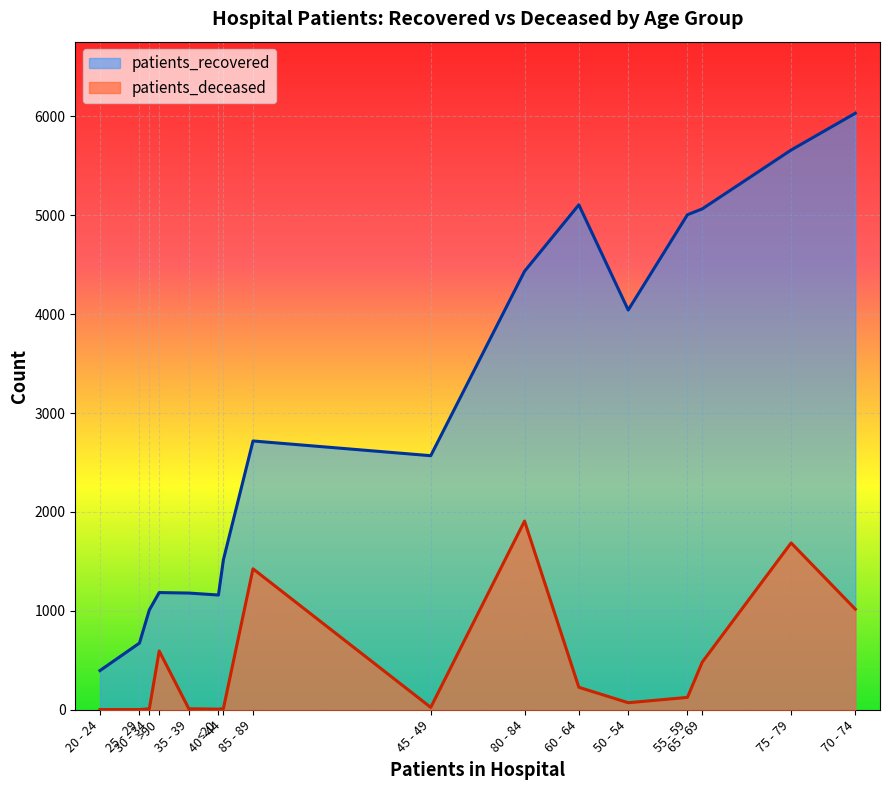

True or false: patients_recovered and patients_deceased cross at least once.

False